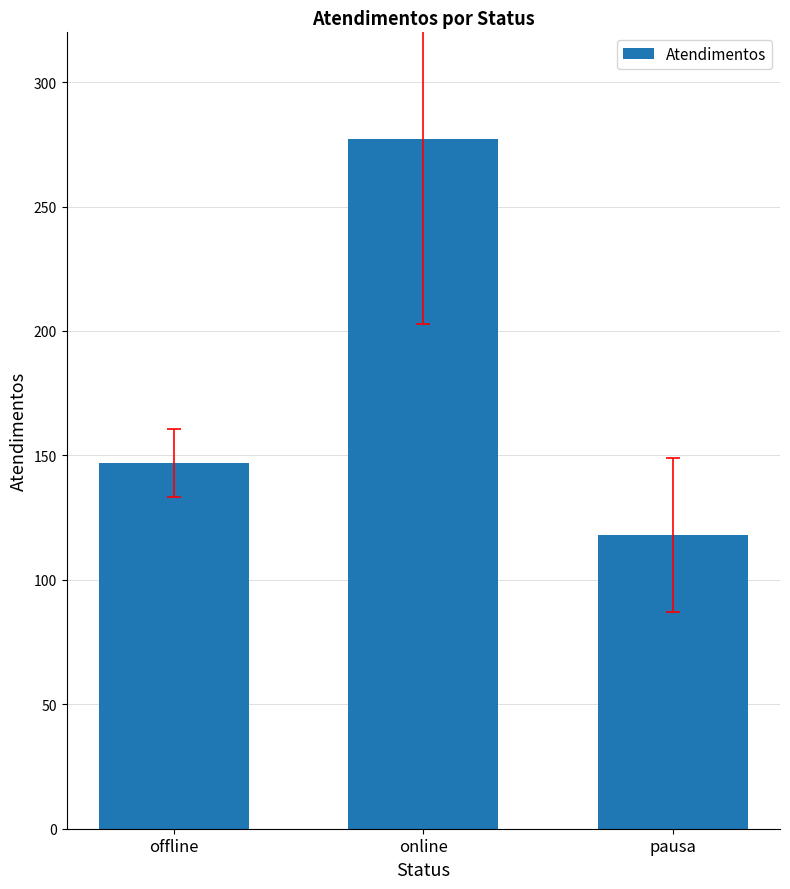

What is the label of the 2nd bar from the left?

online